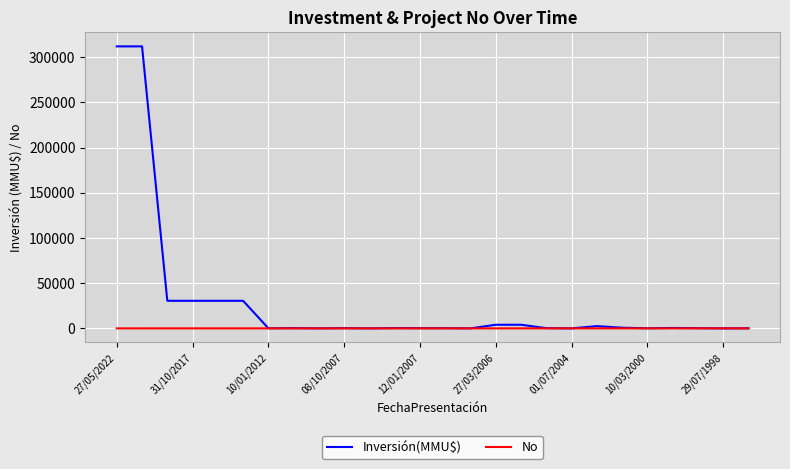

Rank the series by their maximum value, from lowest to highest.

No, Inversión(MMU$)